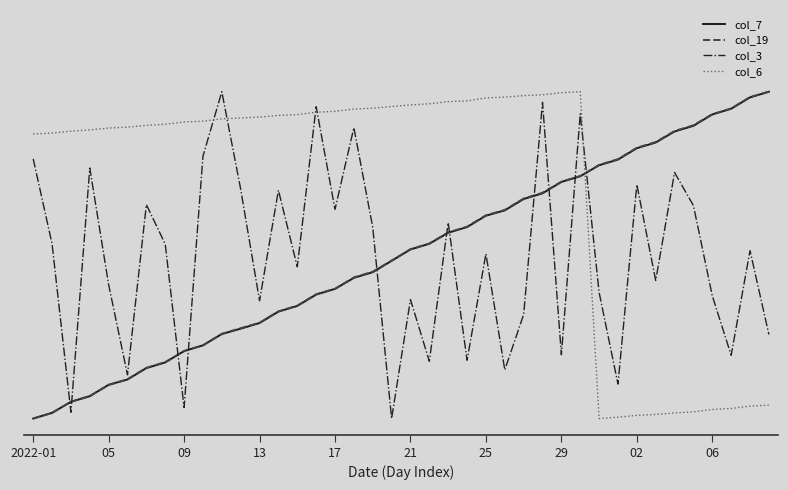

List the series in order of their peak value, highest first.

col_7, col_19, col_3, col_6